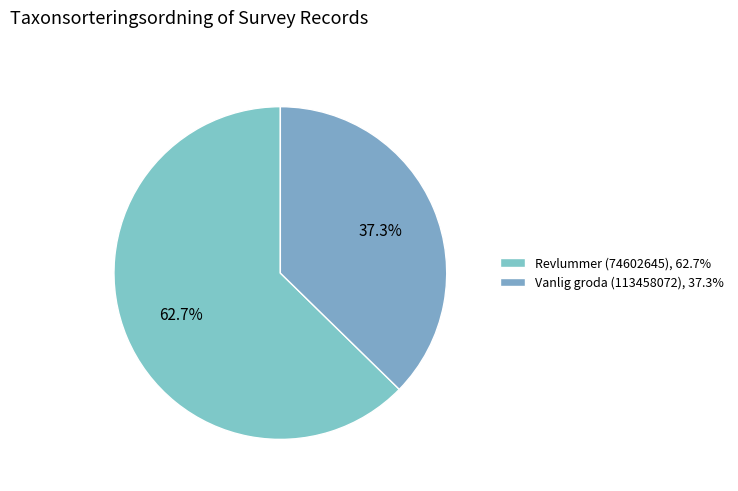

To the nearest percent, what is the difference between the Vanlig groda (113458072) and Revlummer (74602645) slice percentages?

25%